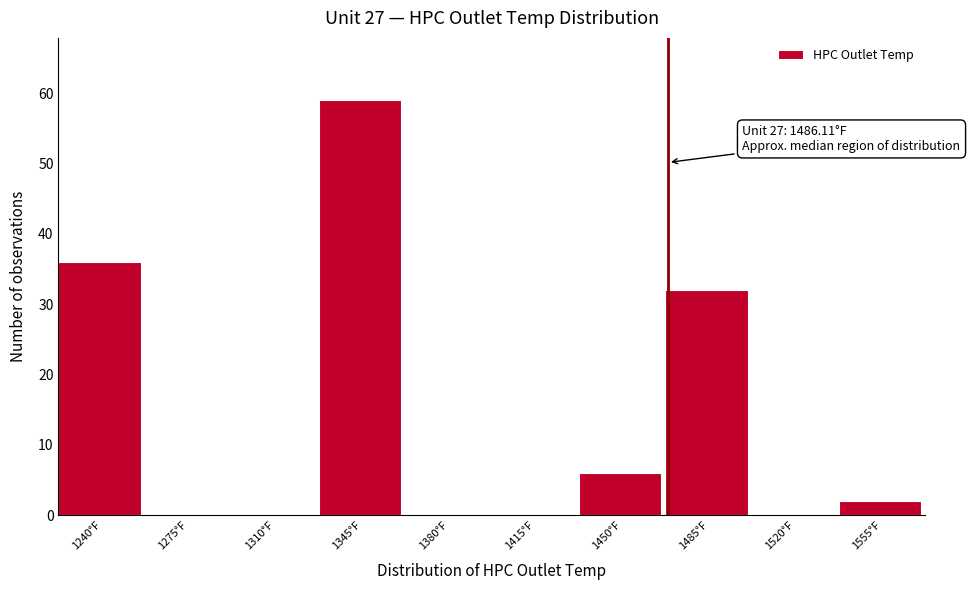

Reading left to right, extract all data points from this chart.

1240°F=36	1275°F=0	1310°F=0	1345°F=59	1380°F=0	1415°F=0	1450°F=6	1485°F=32	1520°F=0	1555°F=2